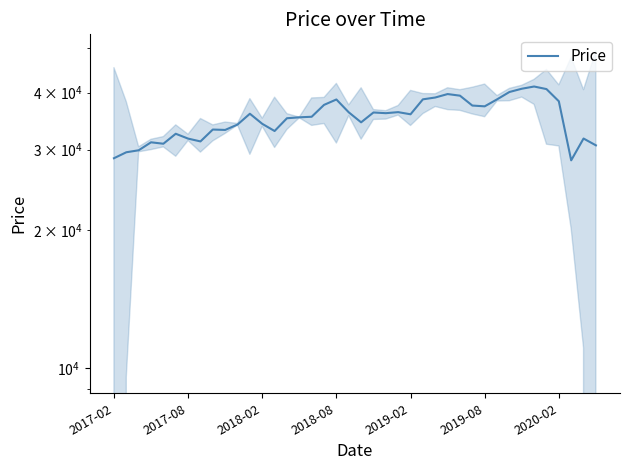

How many values are below 35867?

20